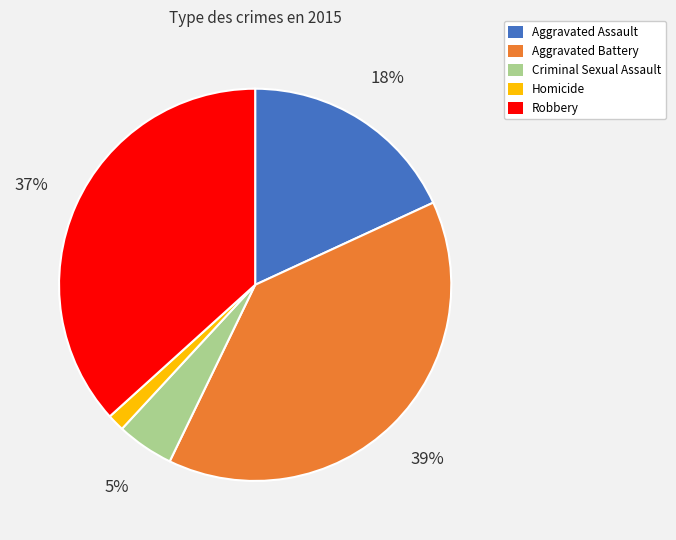

Does Homicide represent more than half of the total?

No